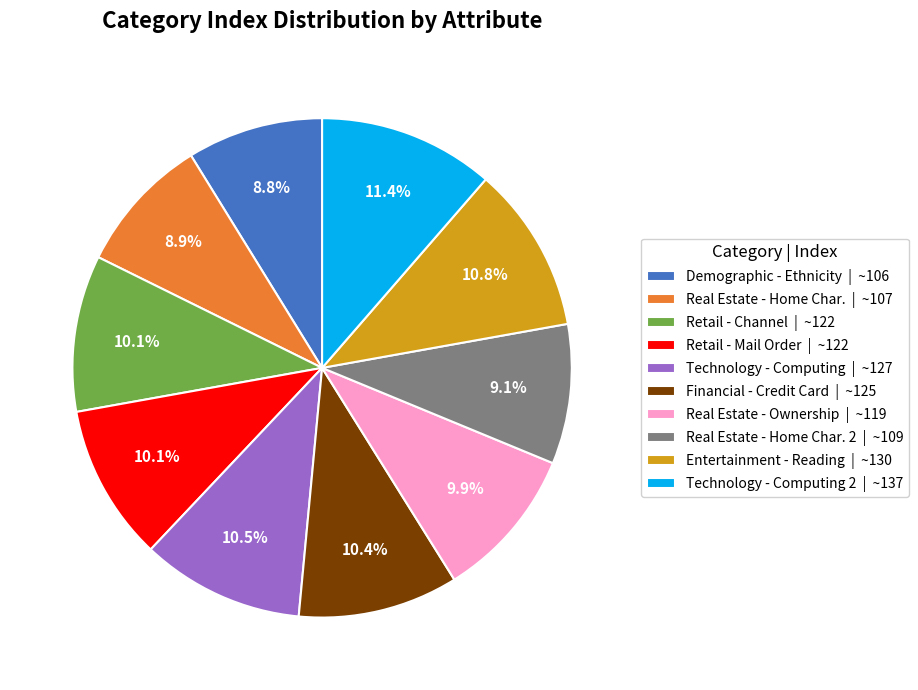

How many slices are in this pie chart?

10